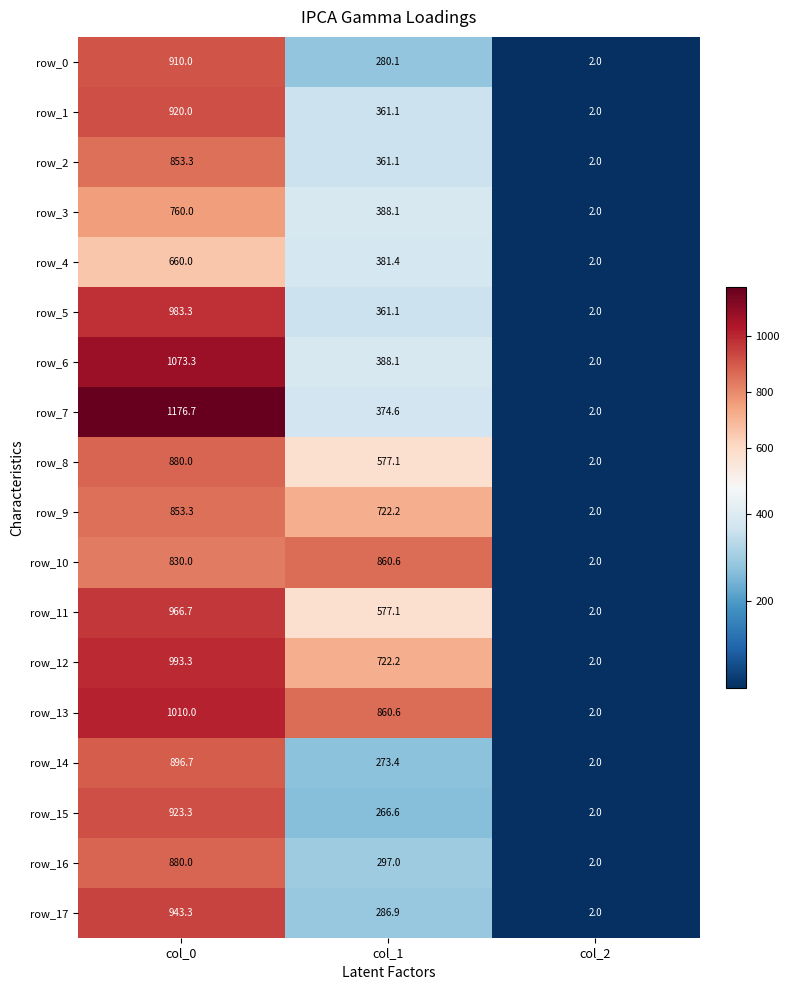

What is the minimum value shown in the chart?

2.0